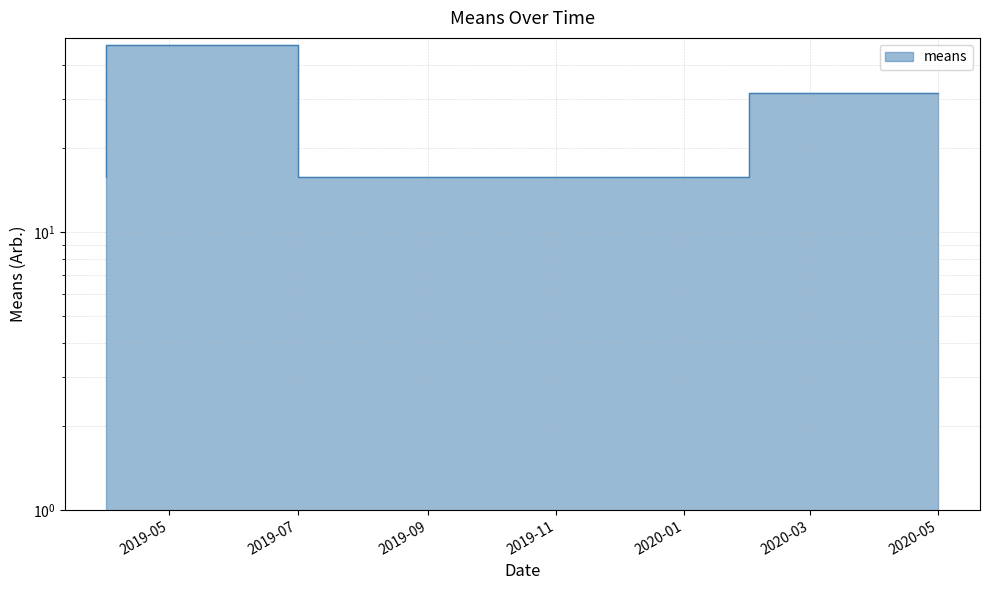

Does the chart have visible grid lines?

Yes